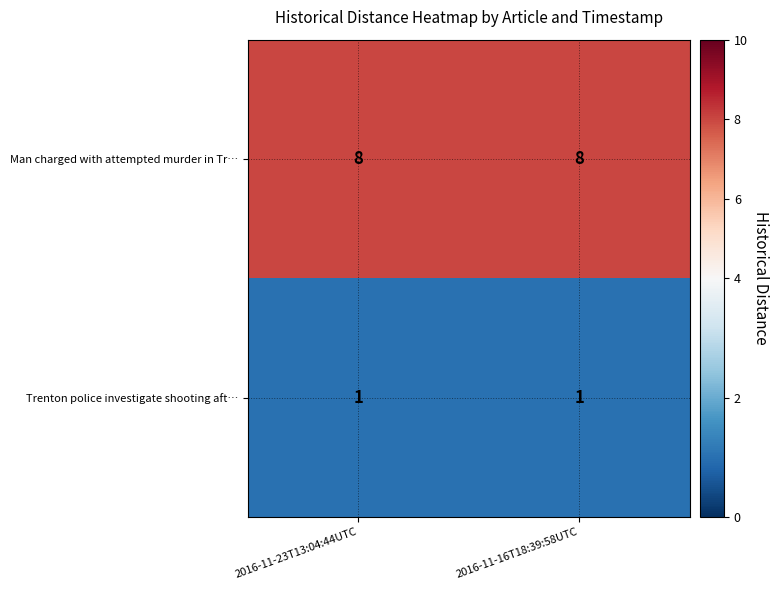

Reading left to right, extract all data points from this chart.

Man charged with attempted murder in Tr…: 2016-11-23T13:04:44UTC=8	2016-11-16T18:39:58UTC=8
Trenton police investigate shooting aft…: 2016-11-23T13:04:44UTC=1	2016-11-16T18:39:58UTC=1